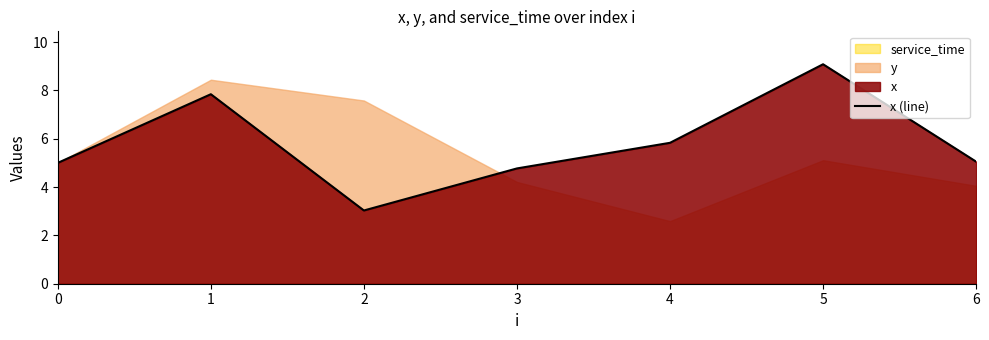

List the labels in order of value, largest first.

5, 1, 4, 6, 0, 3, 2